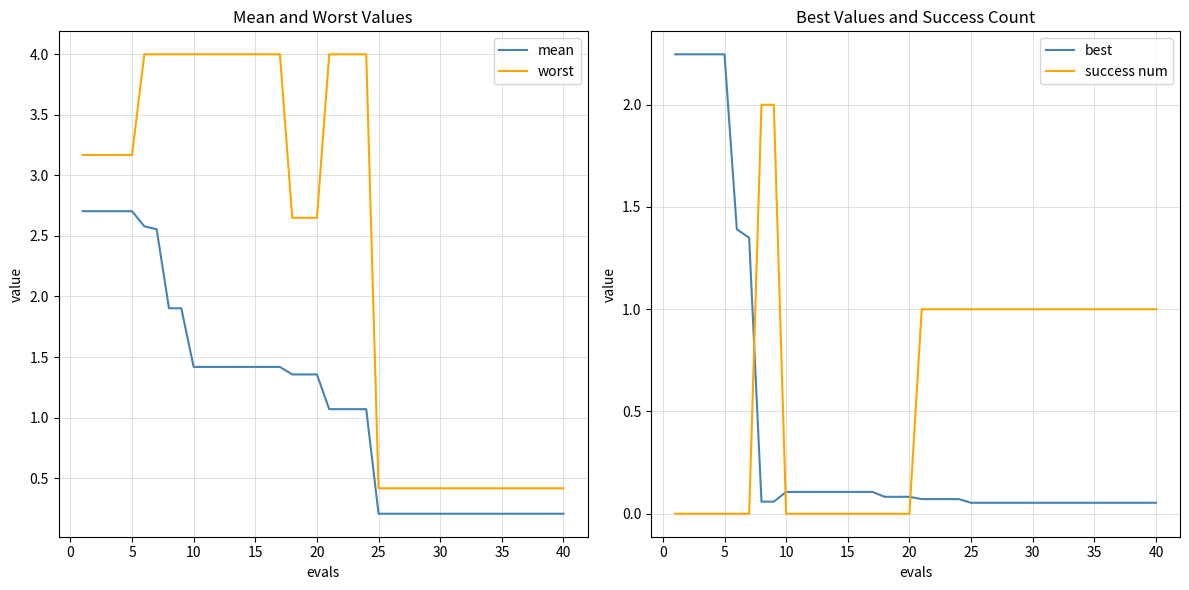

True or false: best has a value of 0.1 at 10.

True